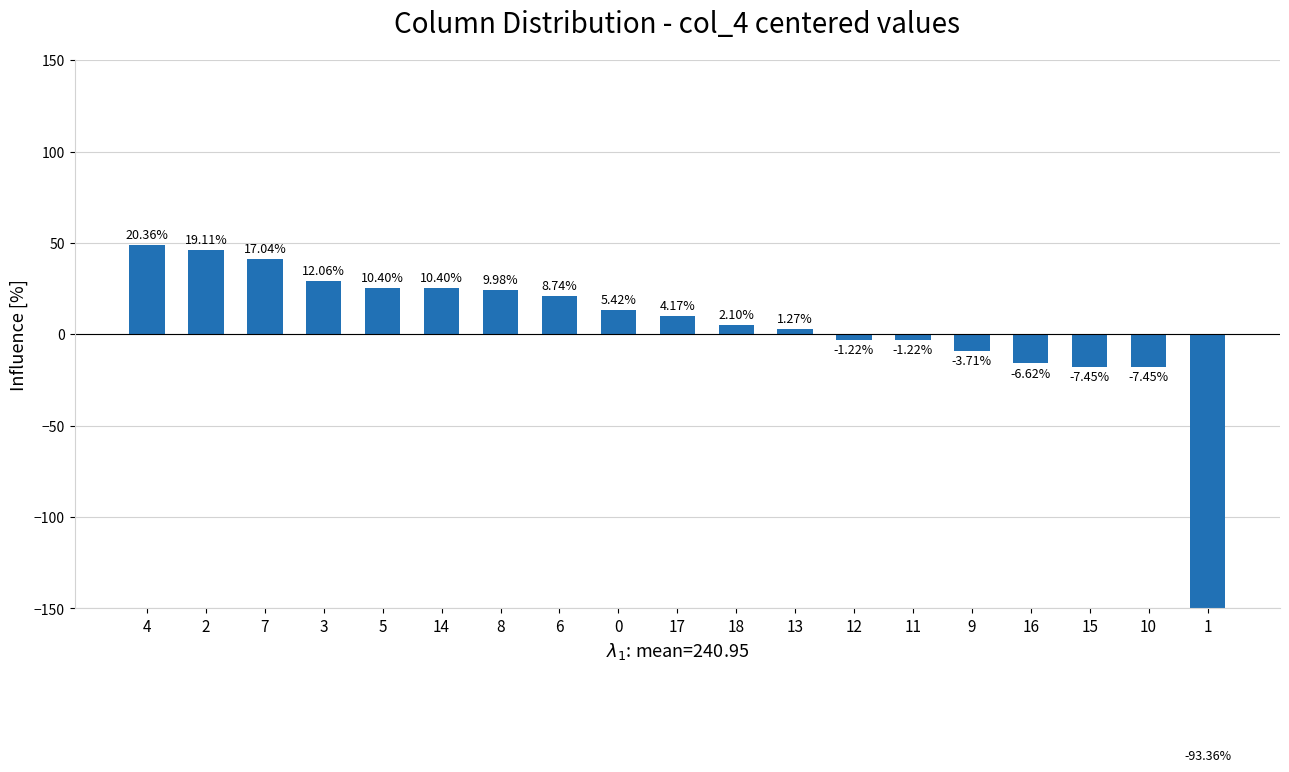

What is the sum of the values at 17 and 6?

31.1